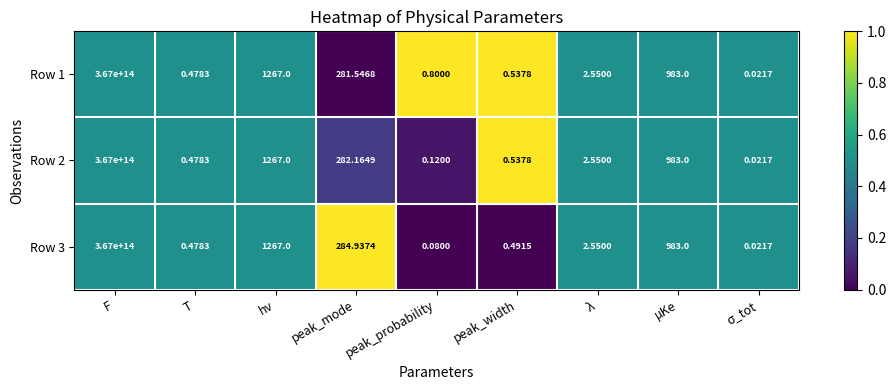

At which category does the chart reach its peak across all series?

F